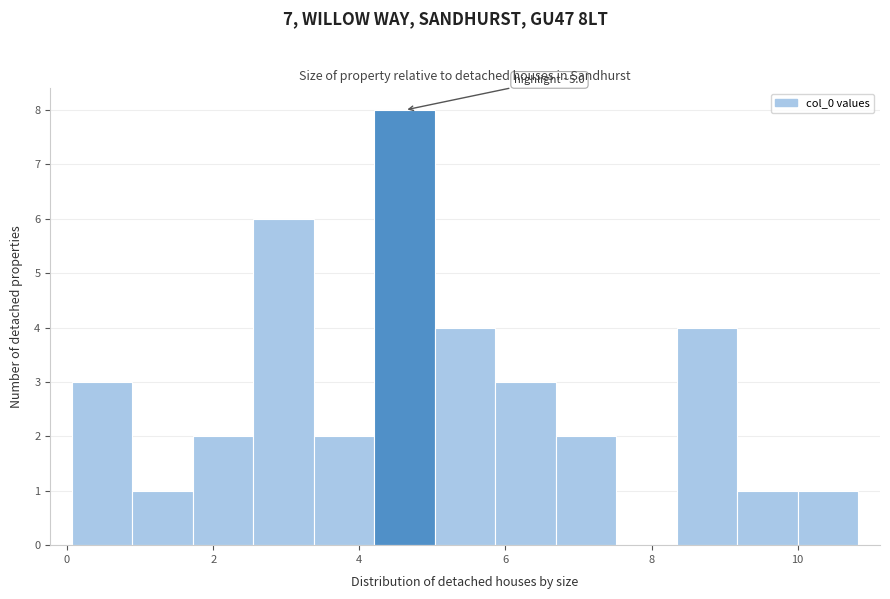

Over which range of the x-axis is the bar tallest?

4.2 to 5.0